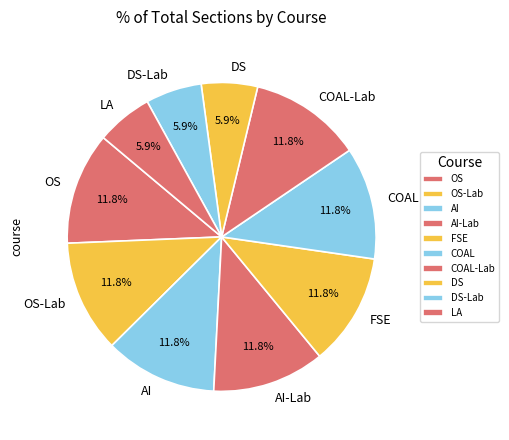

How many segments does this pie chart have?

10